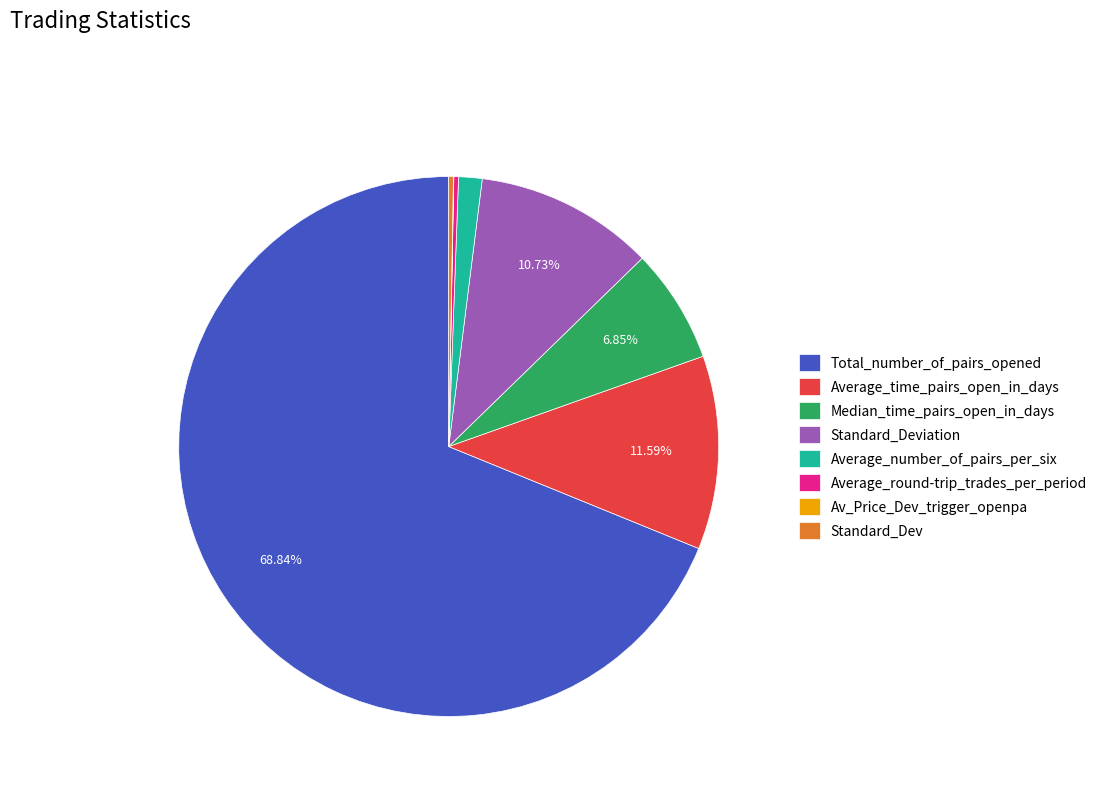

Is the sum of Total_number_of_pairs_opened and Average_number_of_pairs_per_six greater than half?

Yes